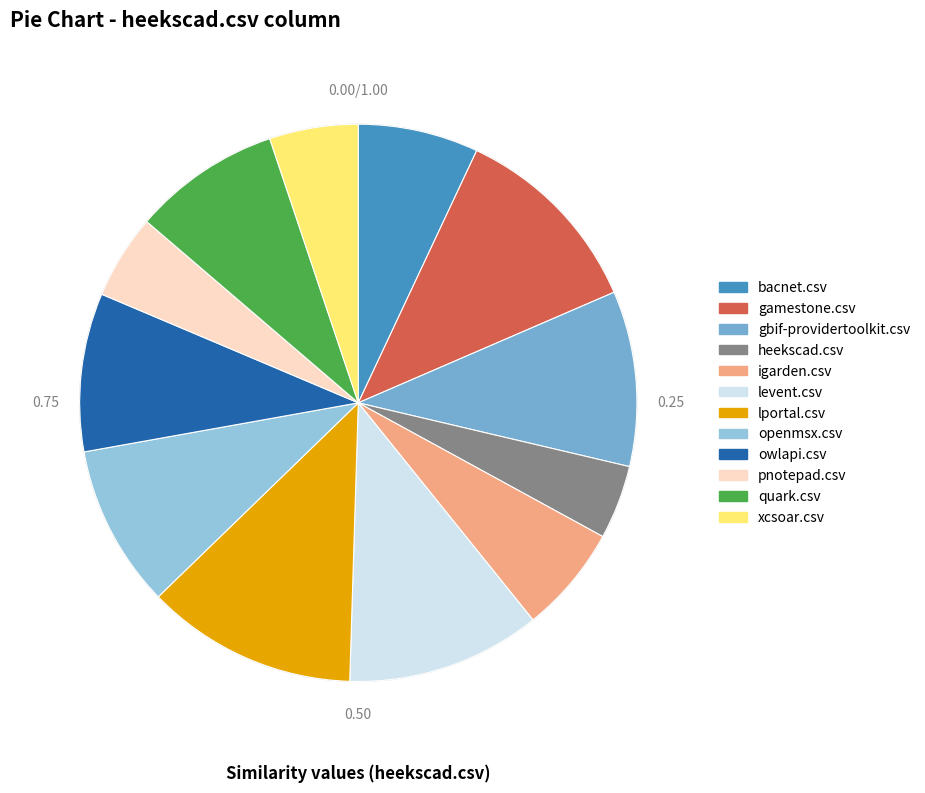

Is the sum of heekscad.csv and lportal.csv greater than half?

No